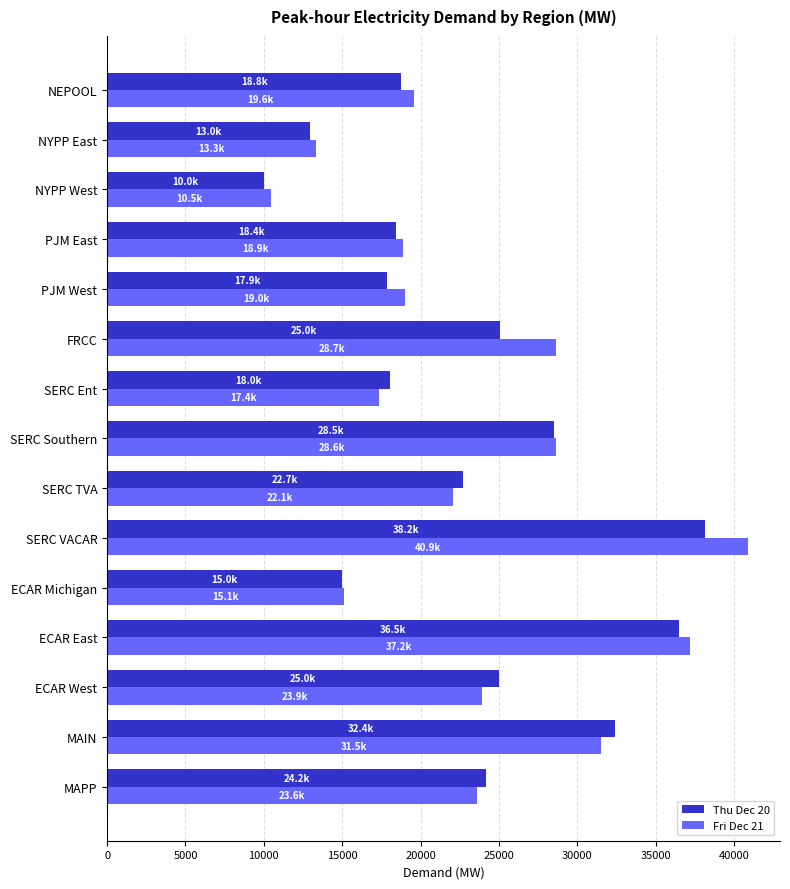

What is the difference between the second highest and second lowest values in the Fri Dec 21 series?

23868.2